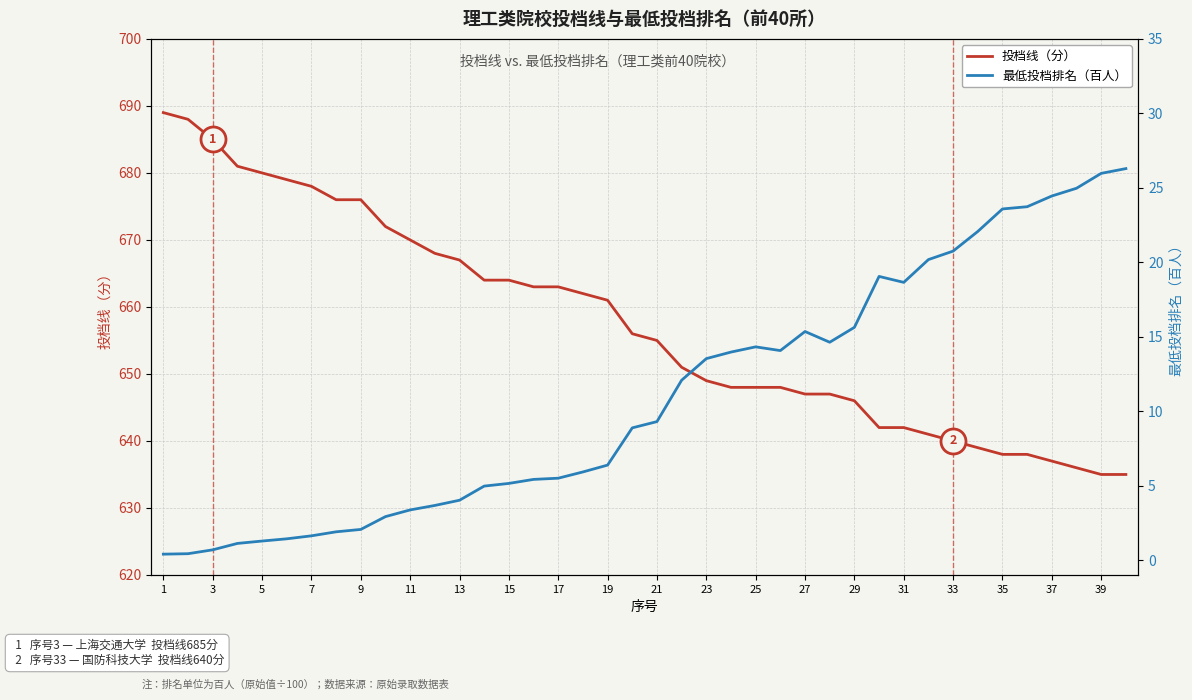

What is the approximate value of 投档线（分） at 37?

637